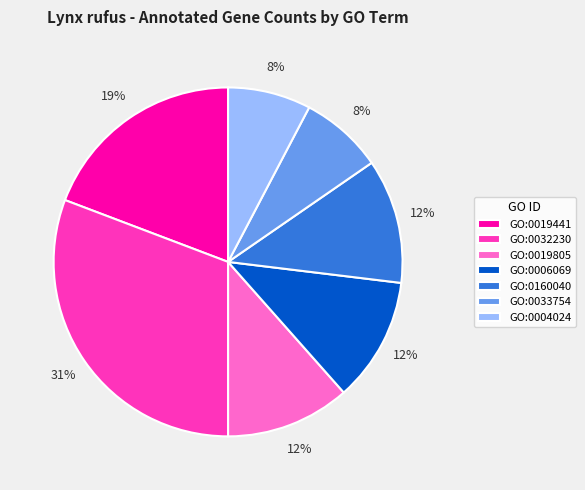

What is the ratio of the value at GO:0033754 to the value at GO:0019441?

0.4